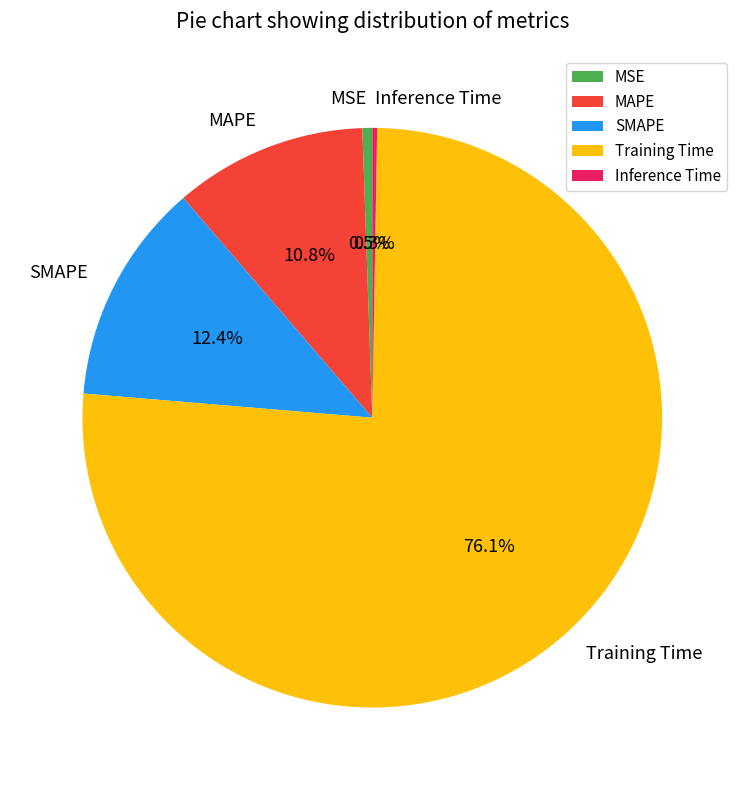

Is Training Time the majority of the pie?

Yes